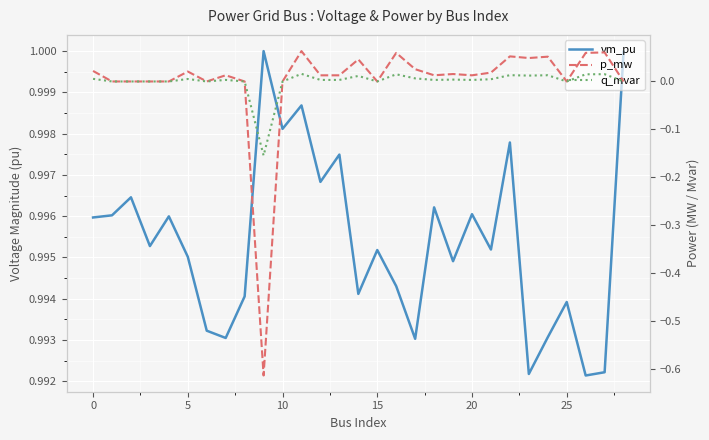

The value of vm_pu at 20 is 1.0. True or false?

True